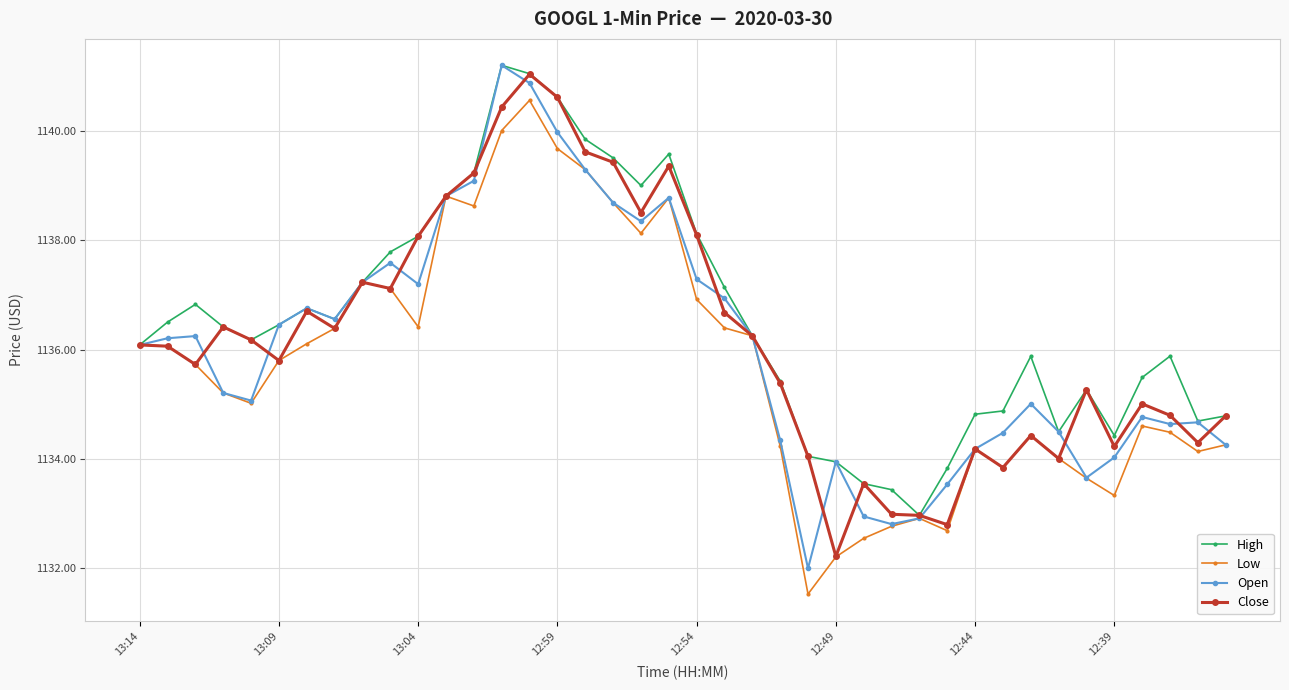

What is the maximum value for Close?

1141.0